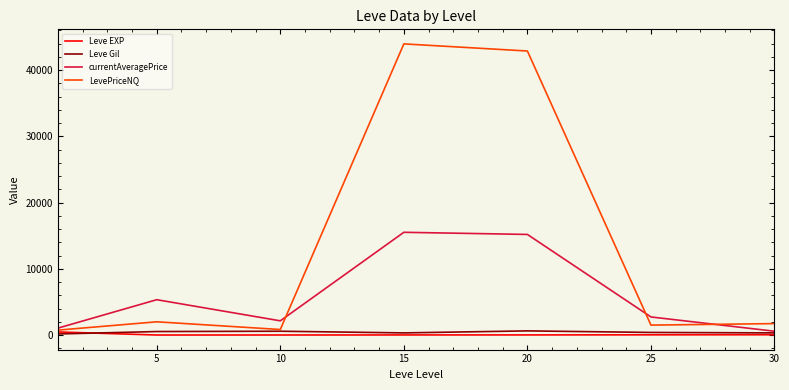

Which series has the largest total across all categories?

LevePriceNQ